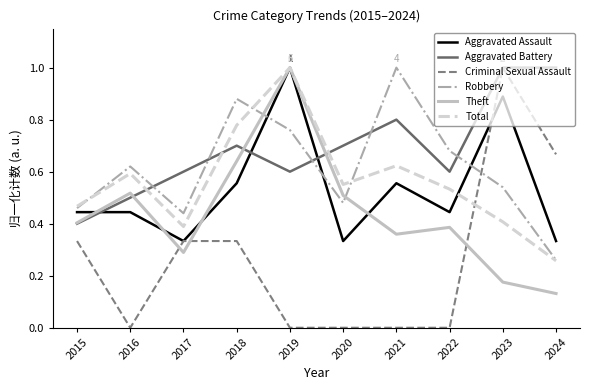

How many interior local peaks does the Theft series have?

3